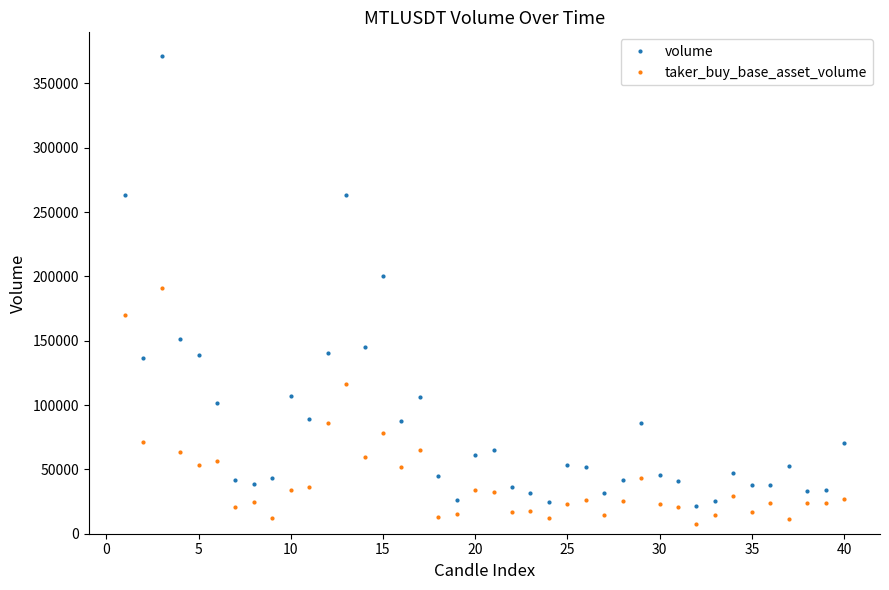

True or false: taker_buy_base_asset_volume and volume cross at least once.

False